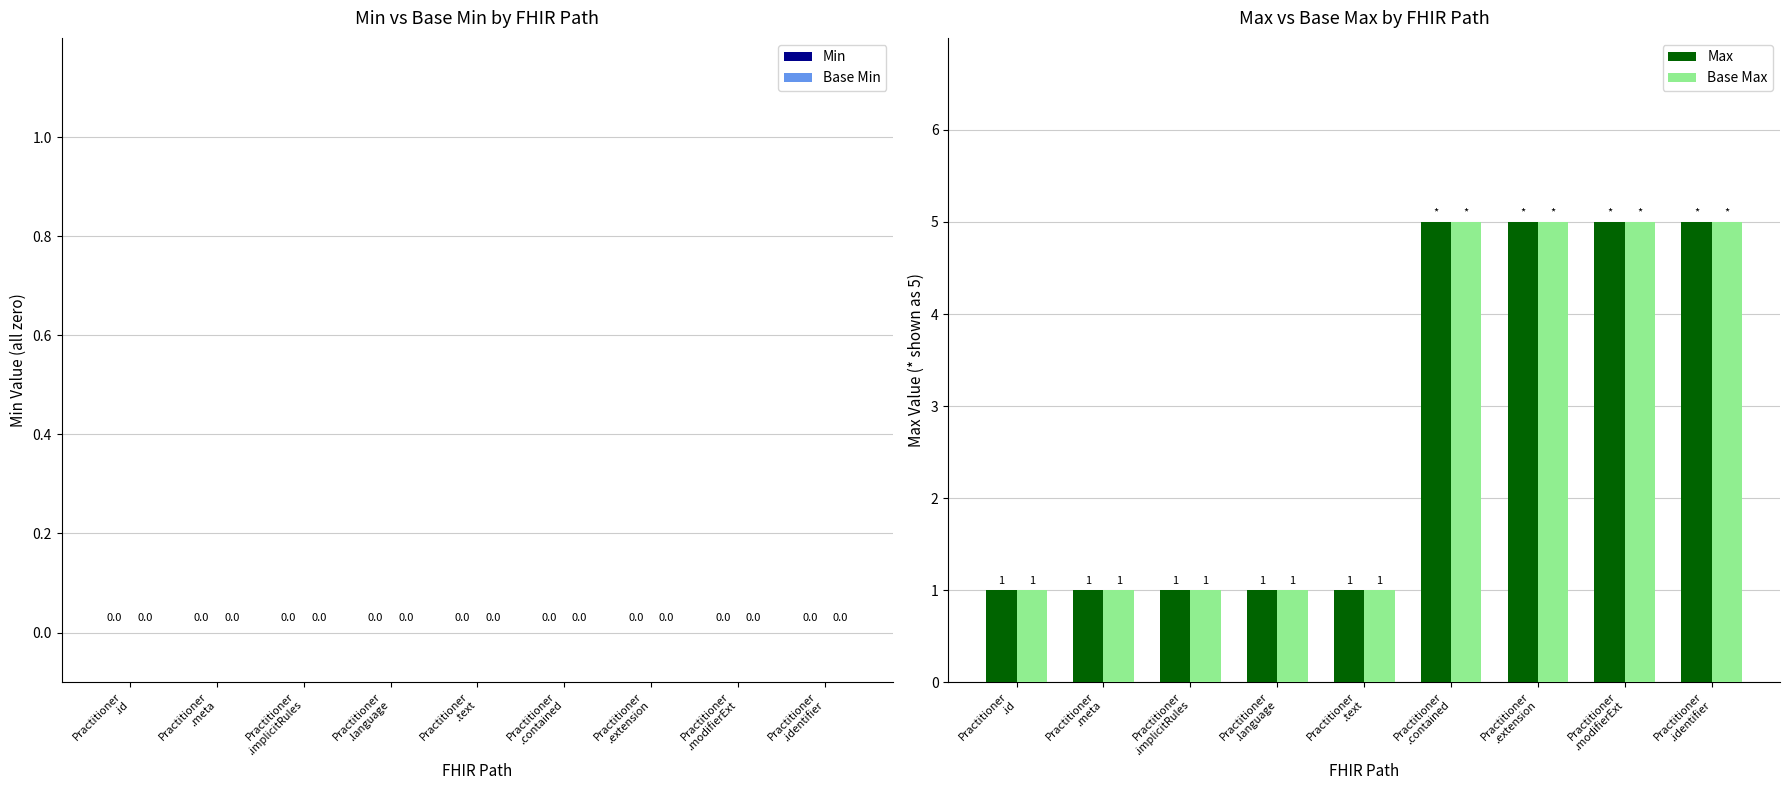

What is the total value across all series at Practitioner
.language?

2